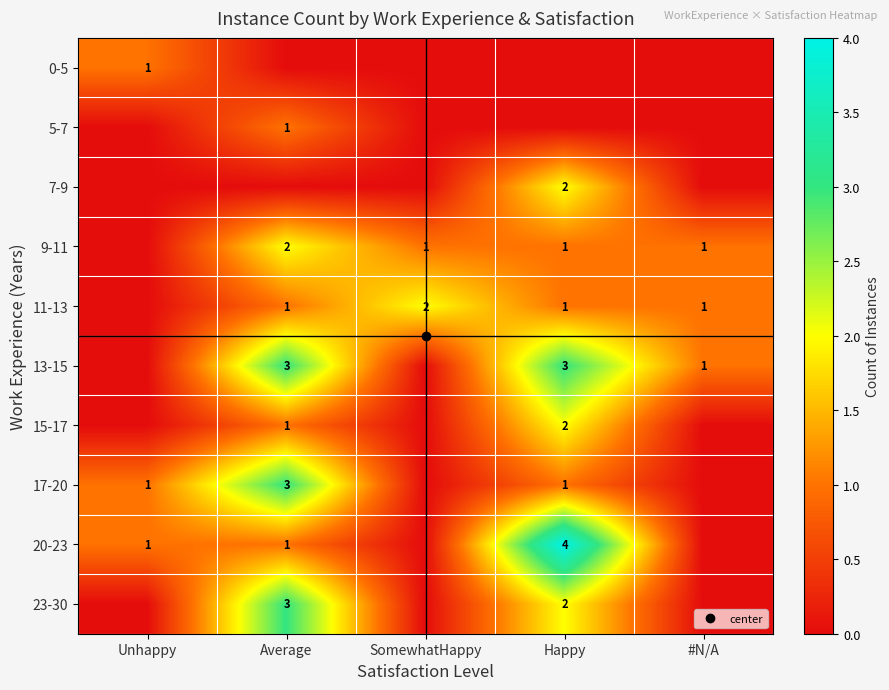

What is the difference between the maximum and minimum values in the 17-20 series?

3